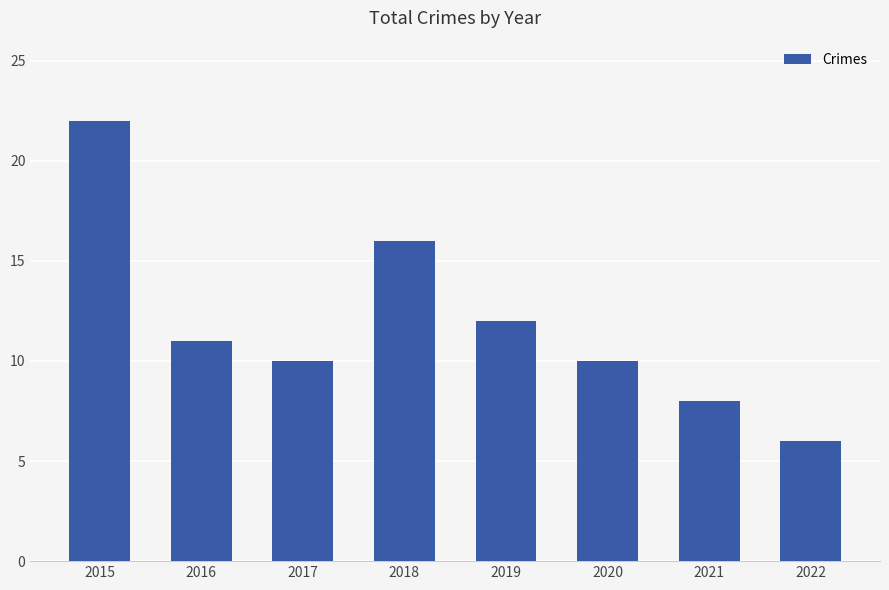

Which has a higher value, 2020 or 2016?

2016